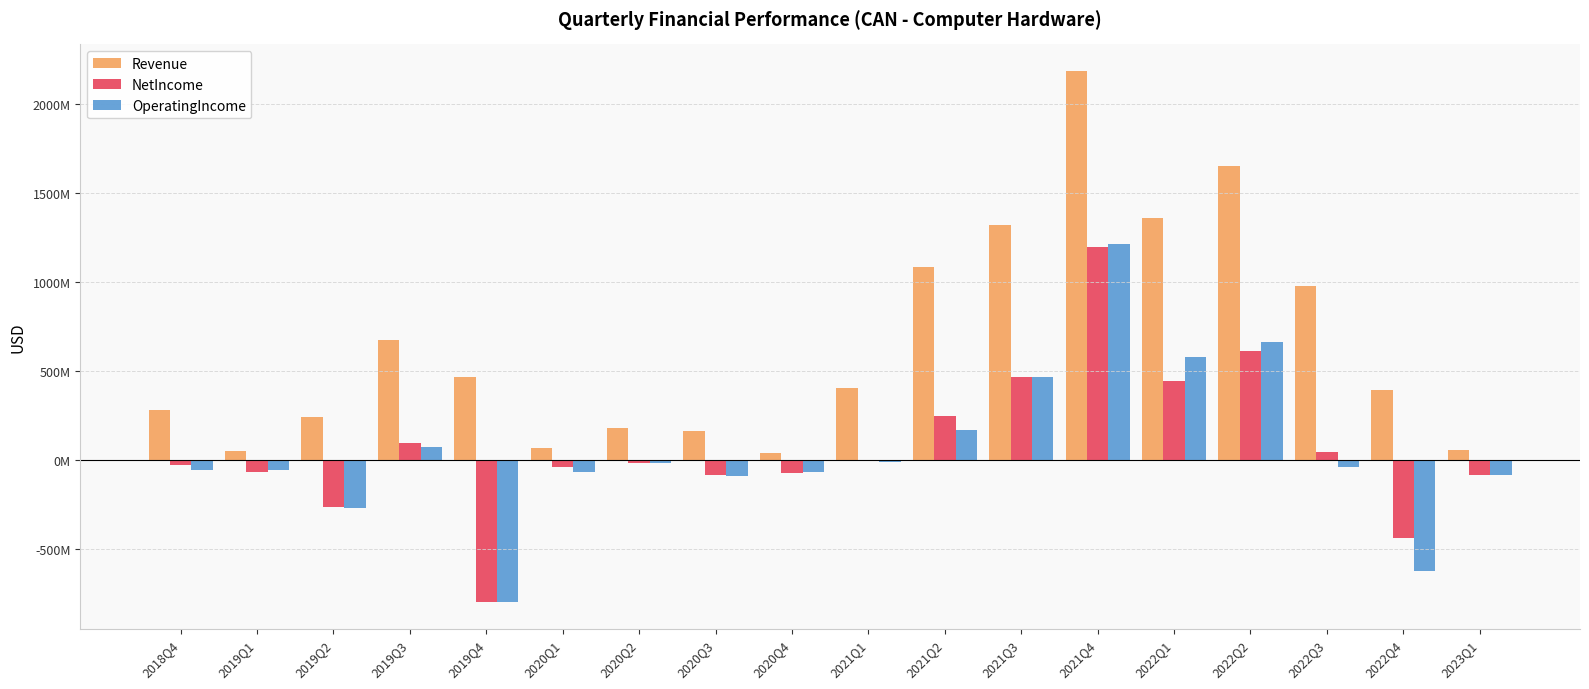

At which label is NetIncome closest to 199159000?

2021Q2